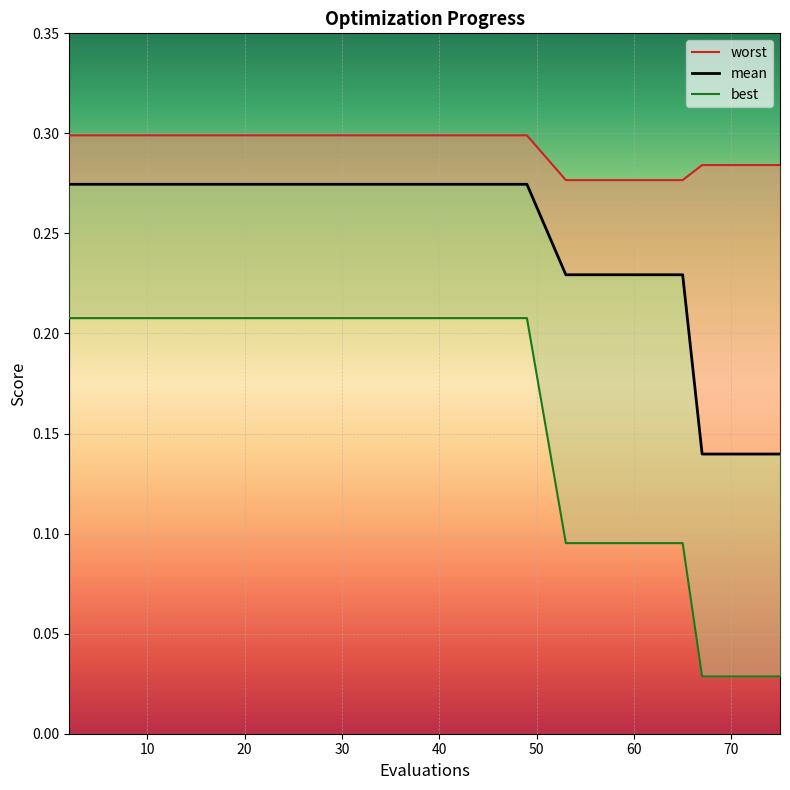

True or false: best has more than 1 points higher than both neighbors.

False